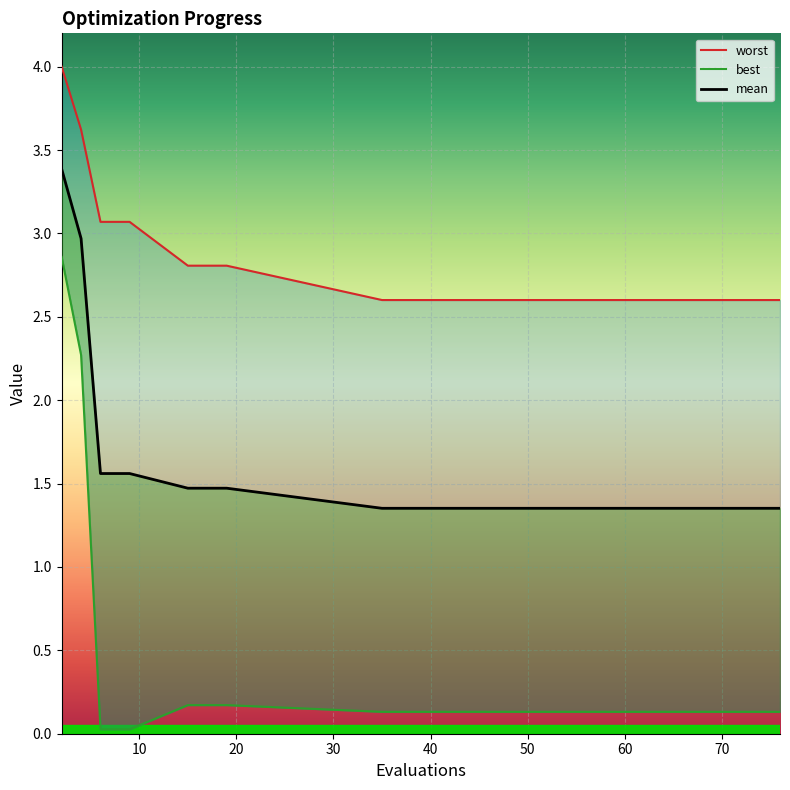

True or false: worst has more than 2 interior local peaks.

False